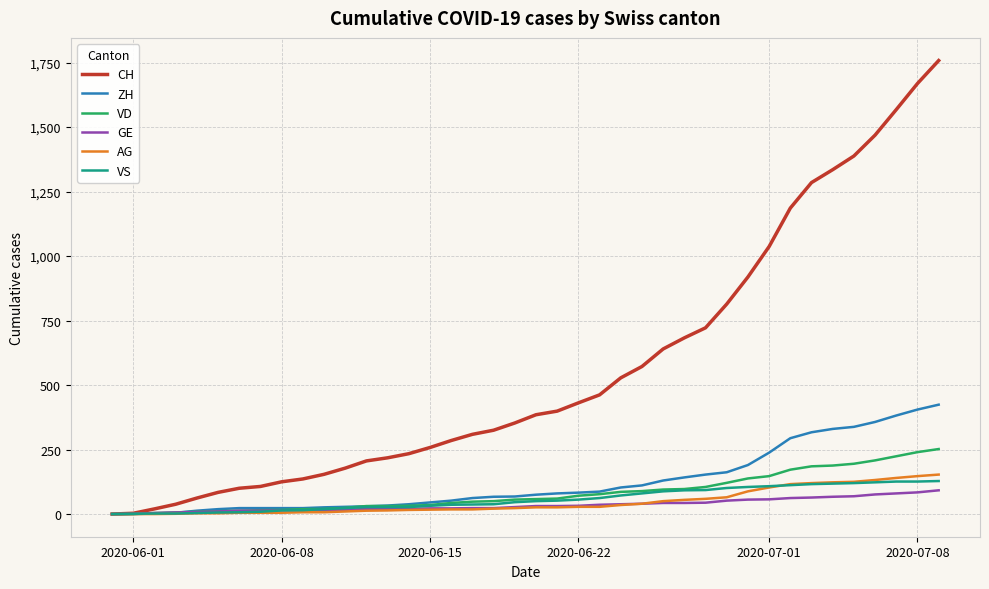

What is the maximum value shown in the chart?

1758